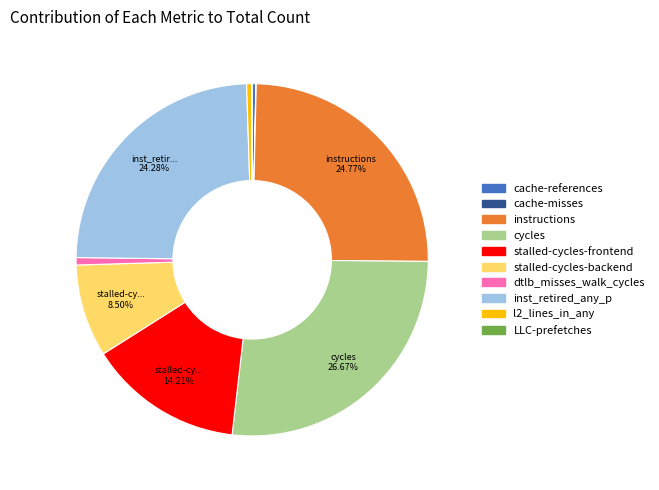

Which category has the biggest portion of the pie?

cycles